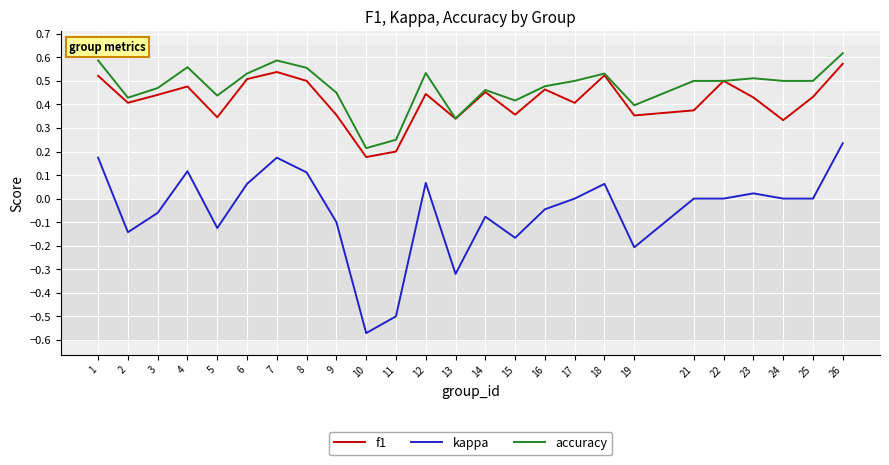

Which category has the highest value across all series?

26